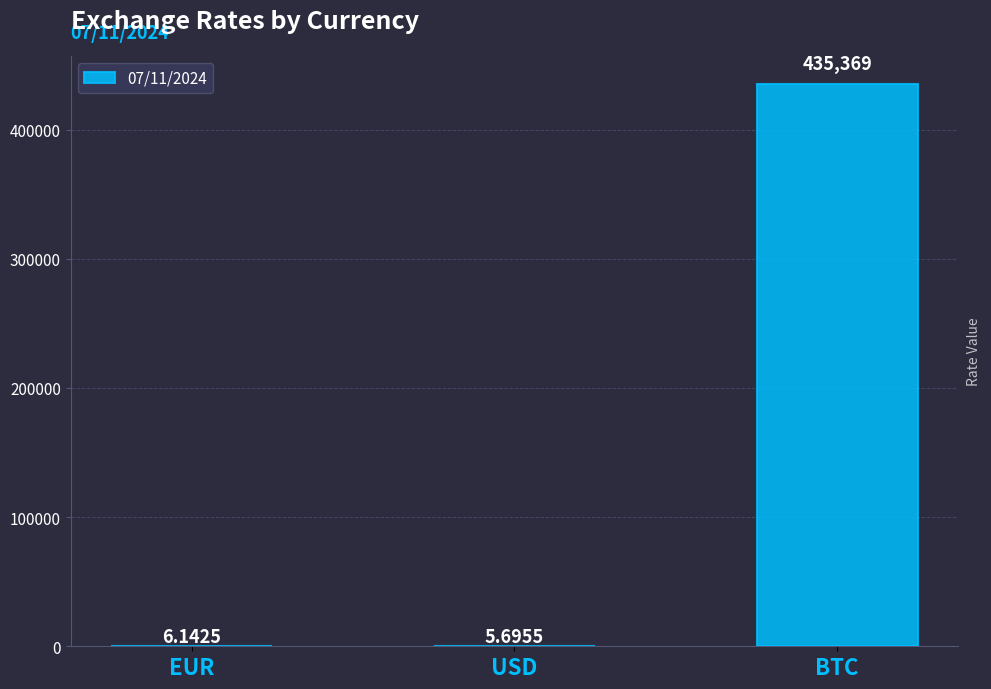

Which category has the highest value across all series?

BTC